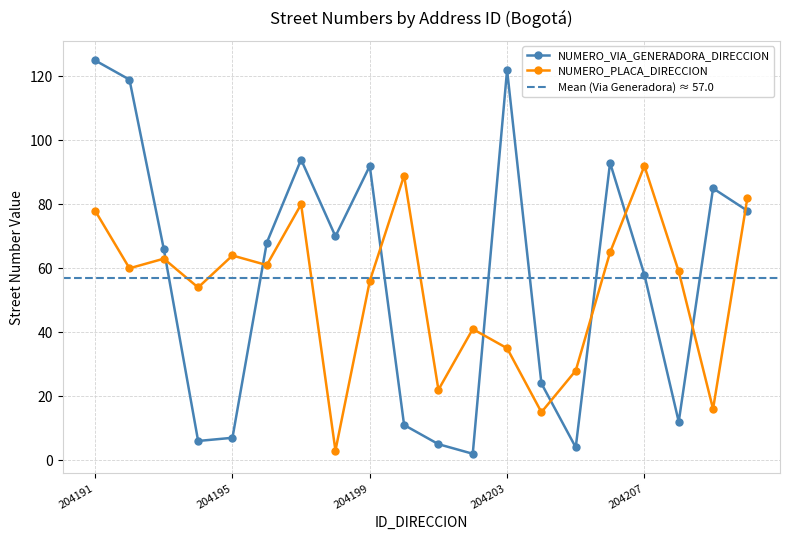

What is the total value across all series at 204203?

157